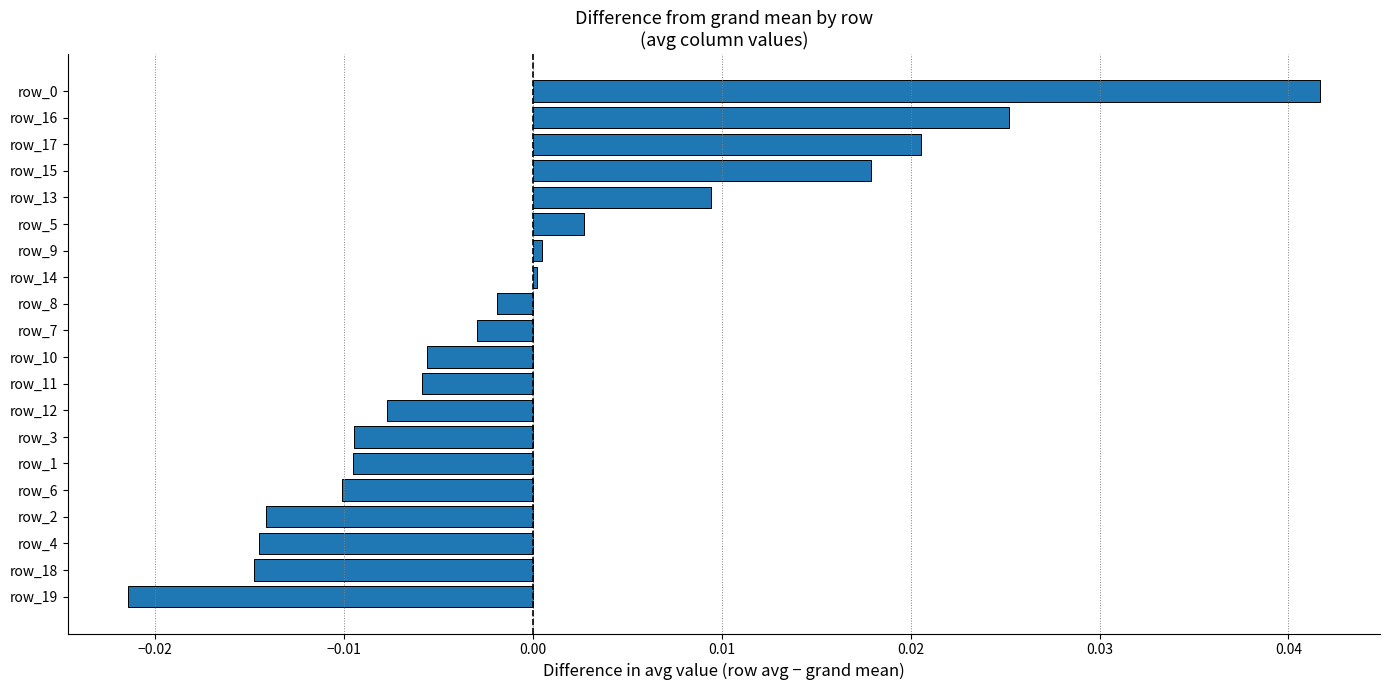

Count the number of data series in this chart.

1